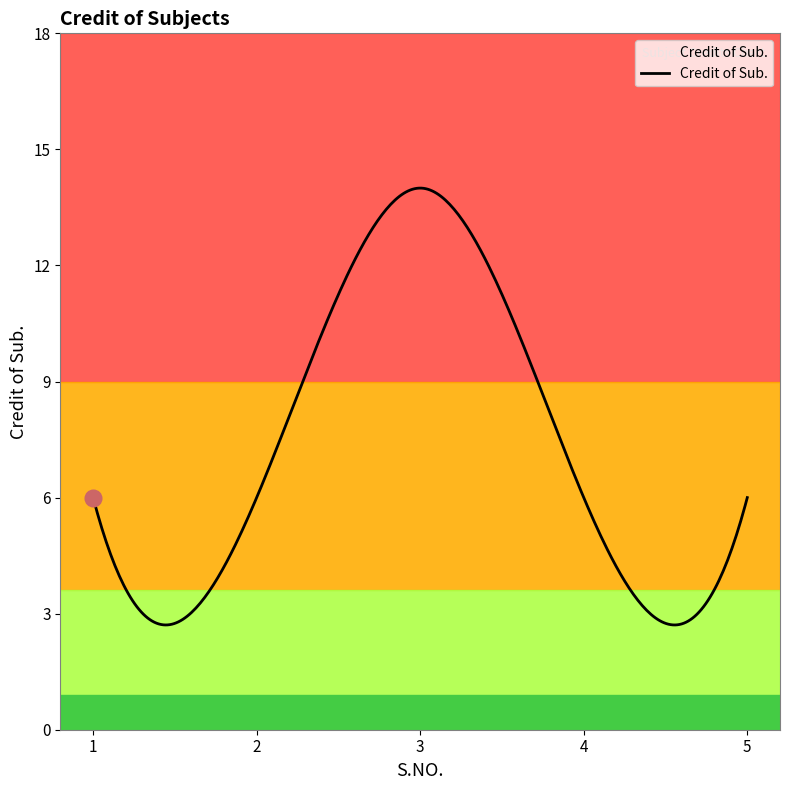

Does the chart have visible grid lines?

No